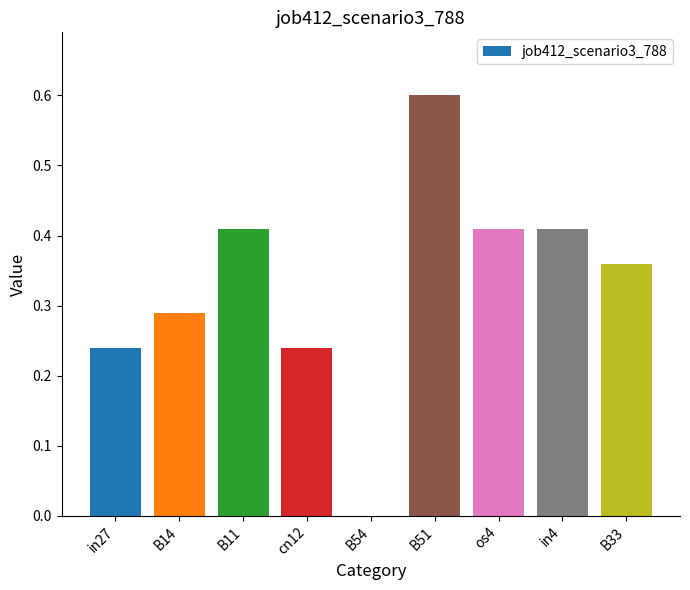

What is the sum of the values at B11 and in4?

0.8